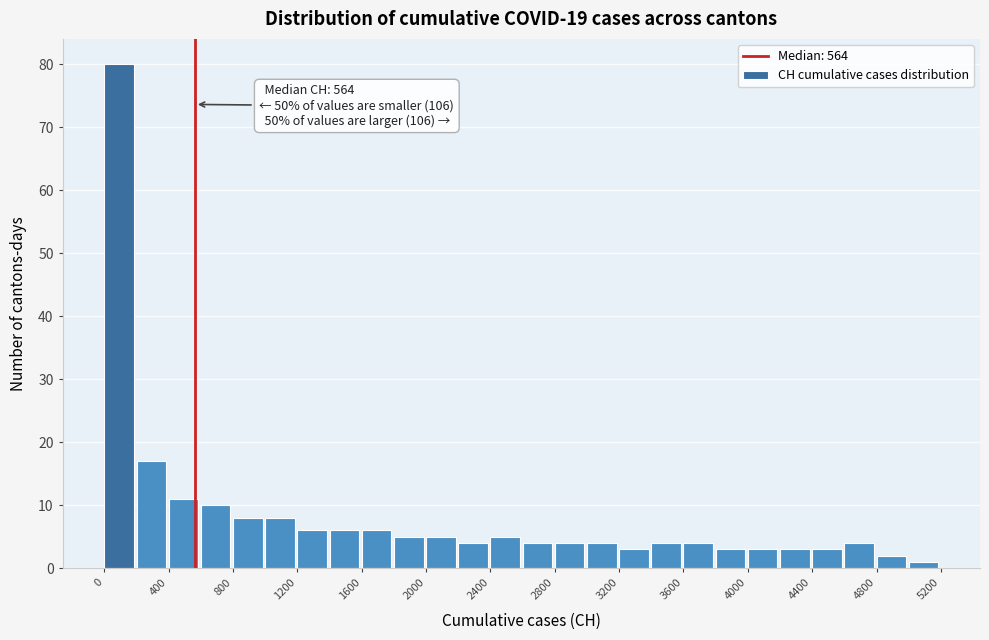

Which range on the x-axis has the tallest bar?

0 to 200